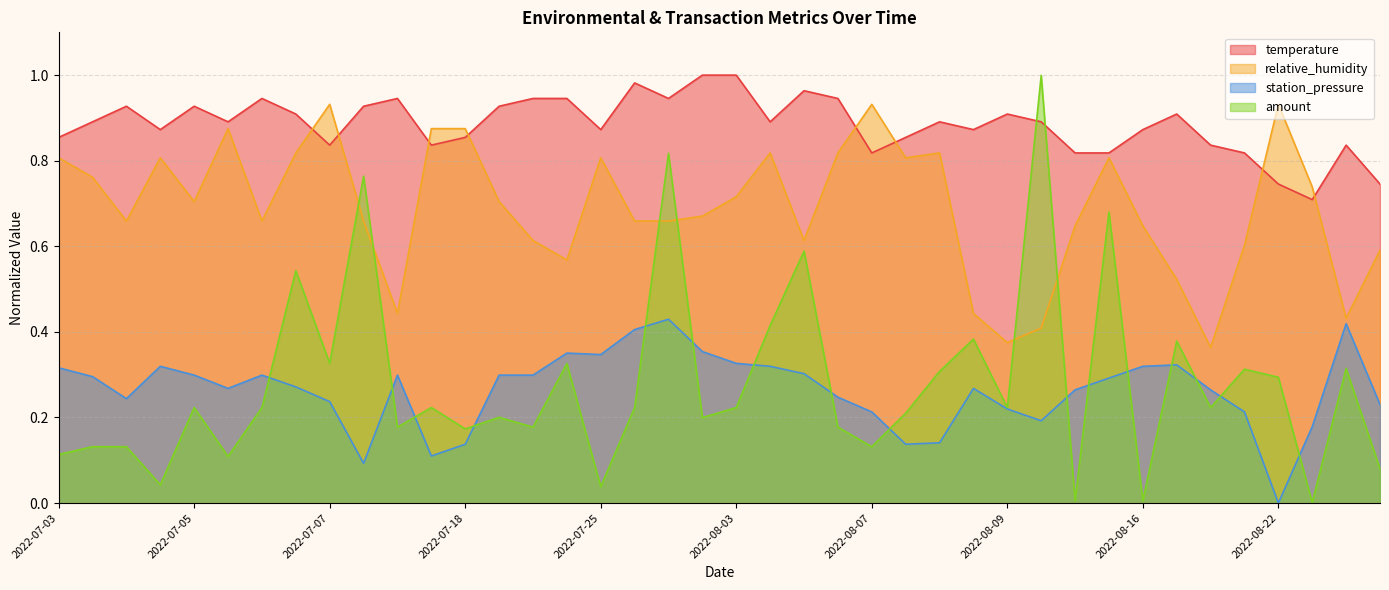

What is the total value across all series at 2022-08-03?

2.3